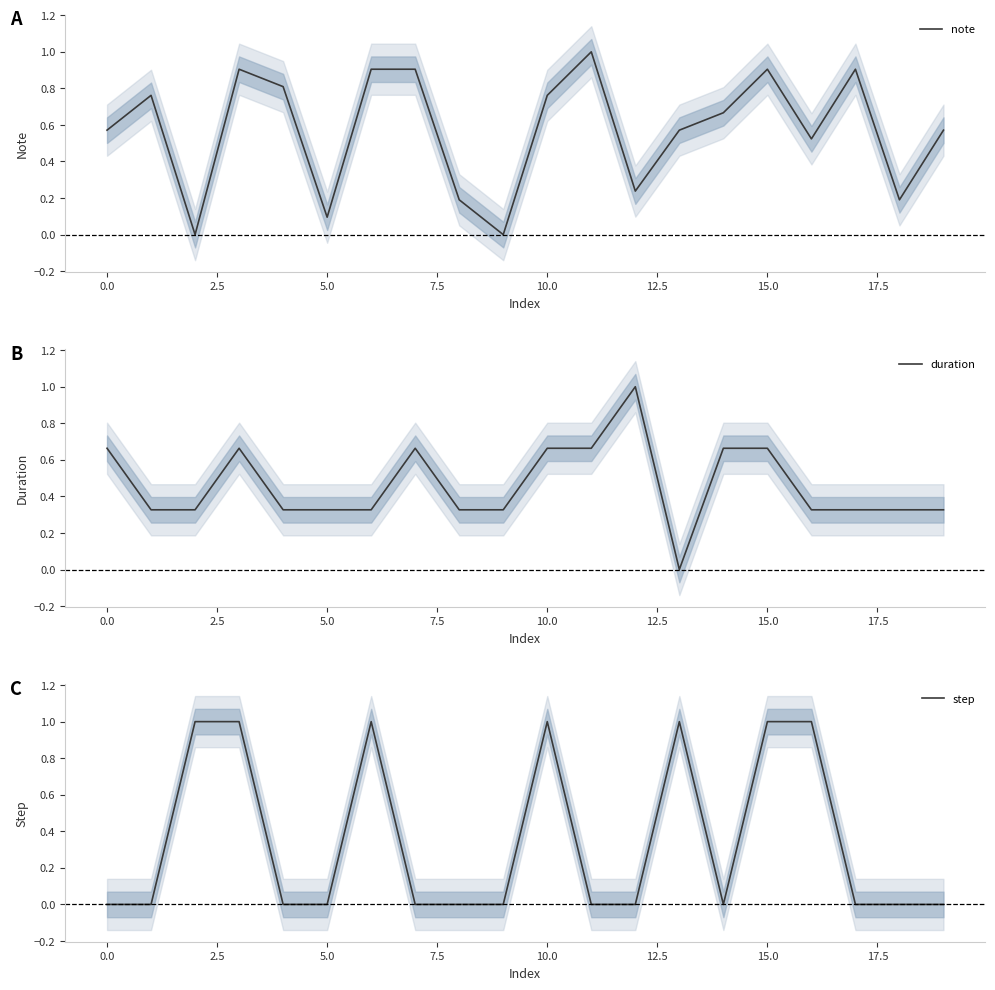

The value of note at 15.0 is 0.5. True or false?

False